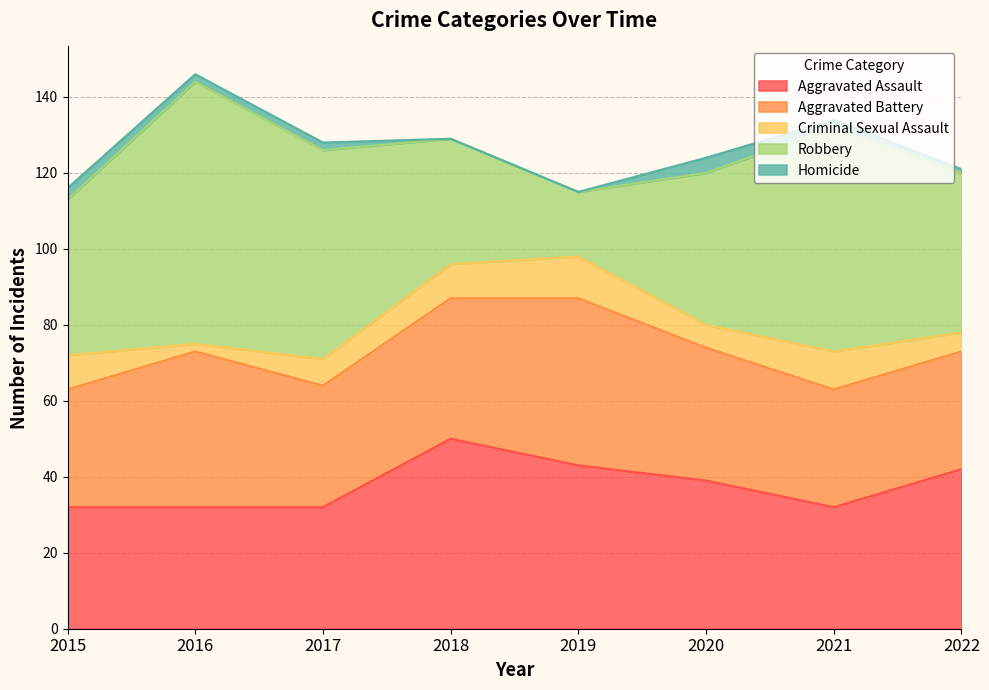

What is the total value across all series at 2021?

134